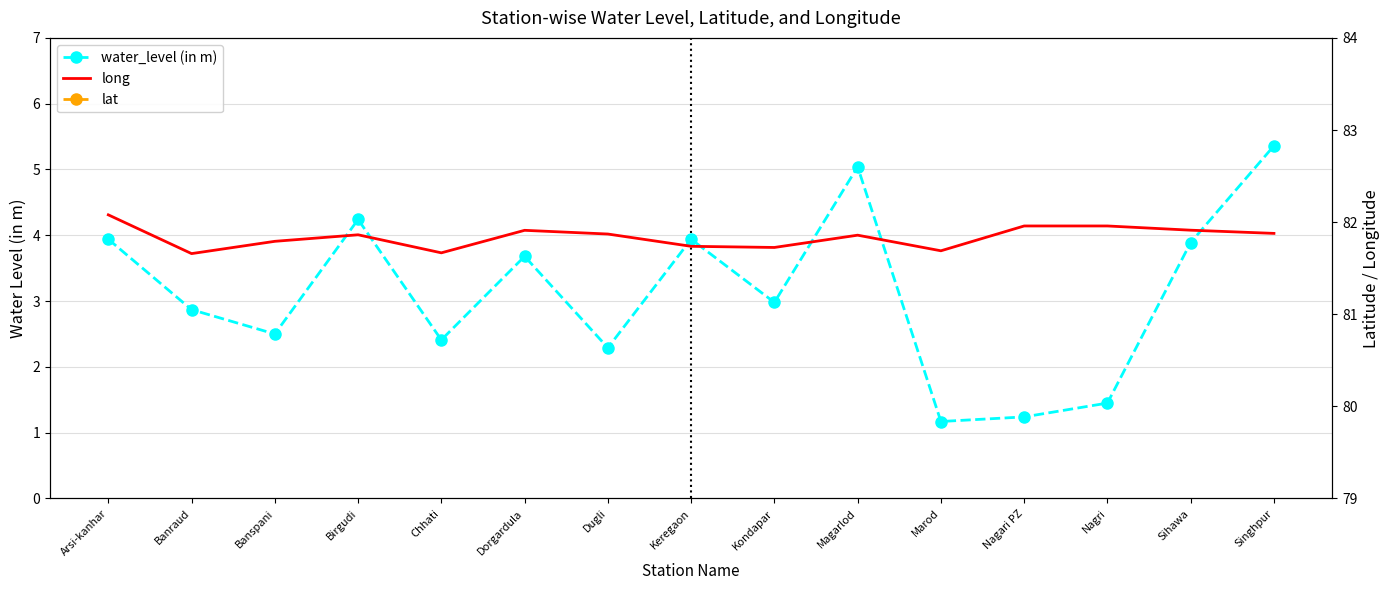

Is this an area chart (filled region under the line)?

No